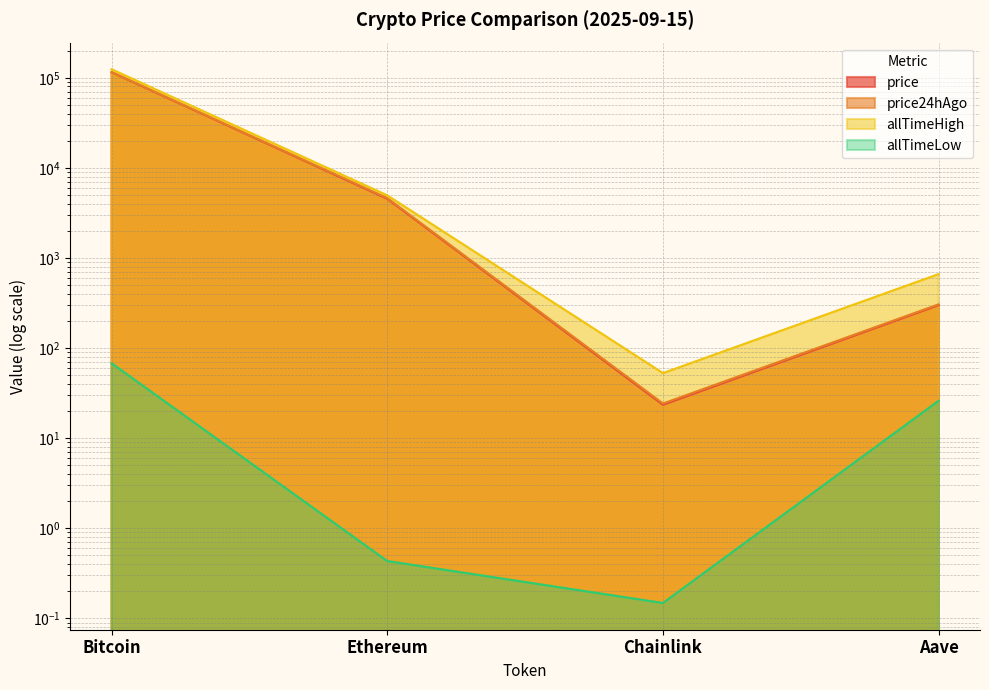

True or false: allTimeLow and price24hAgo cross at least once.

False